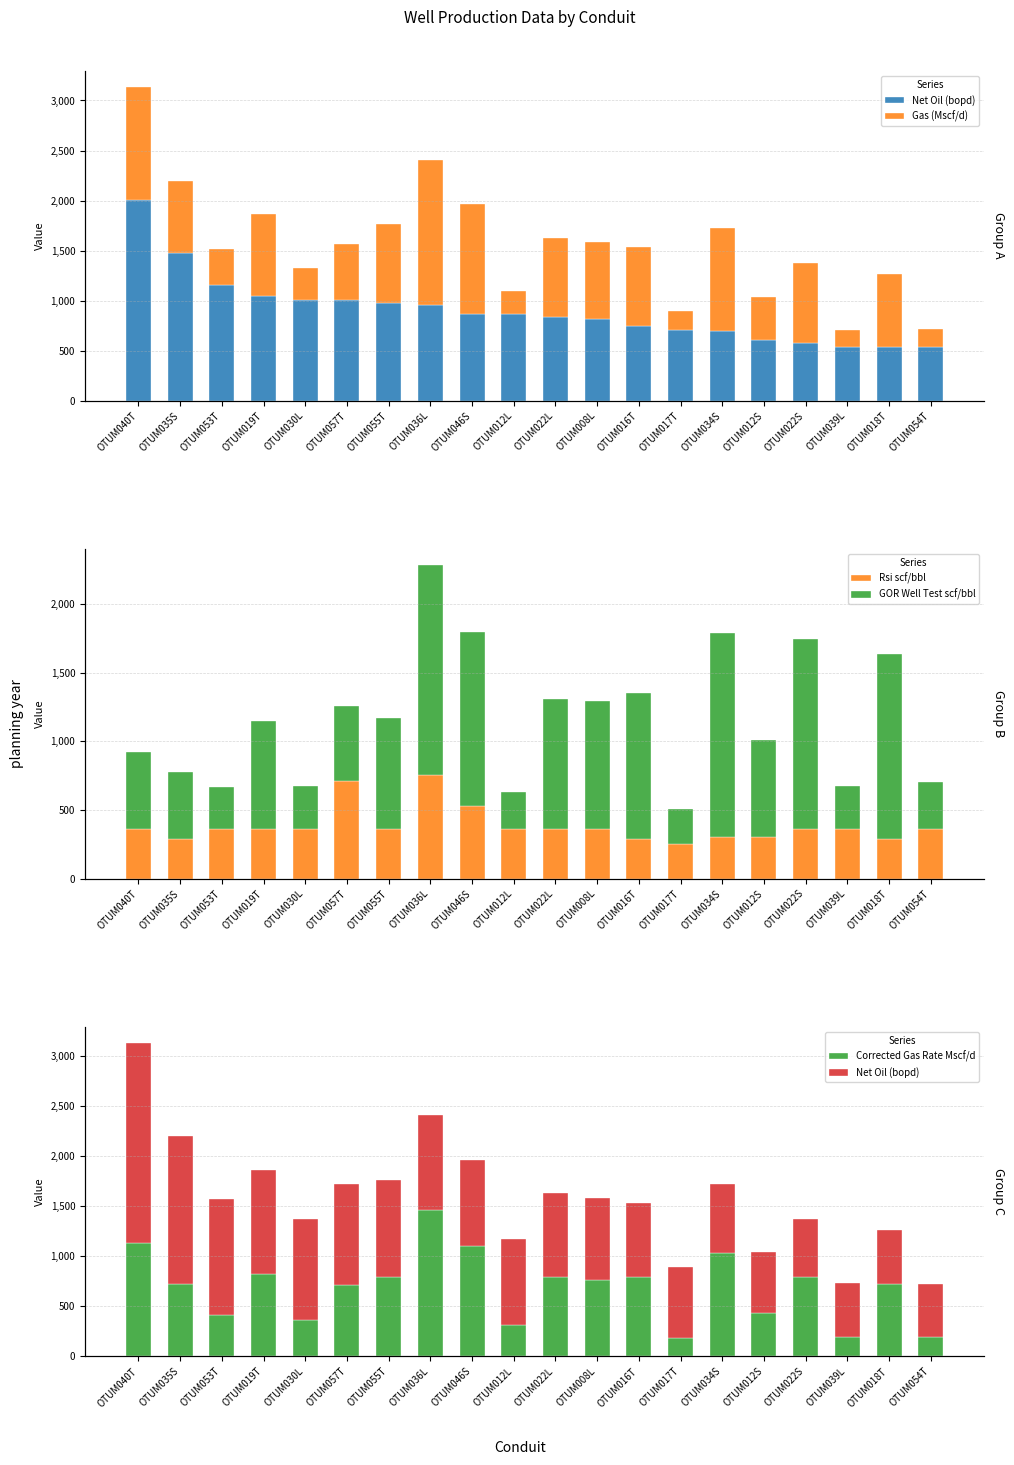

What is the label of the 1st bar from the right?

OTUM054T